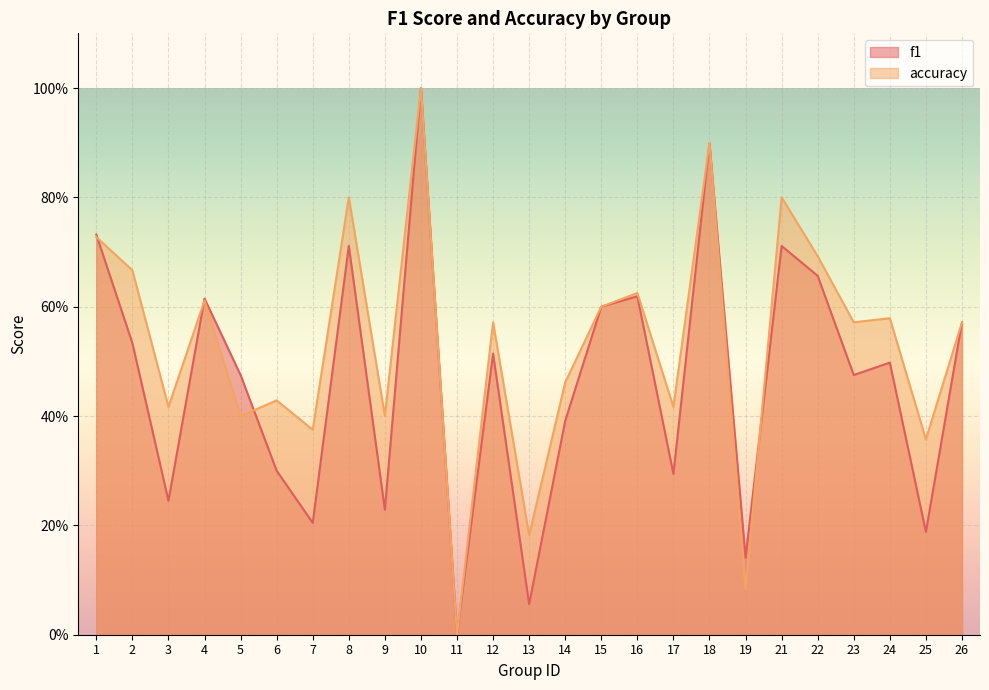

Where is the first local maximum for f1?

4